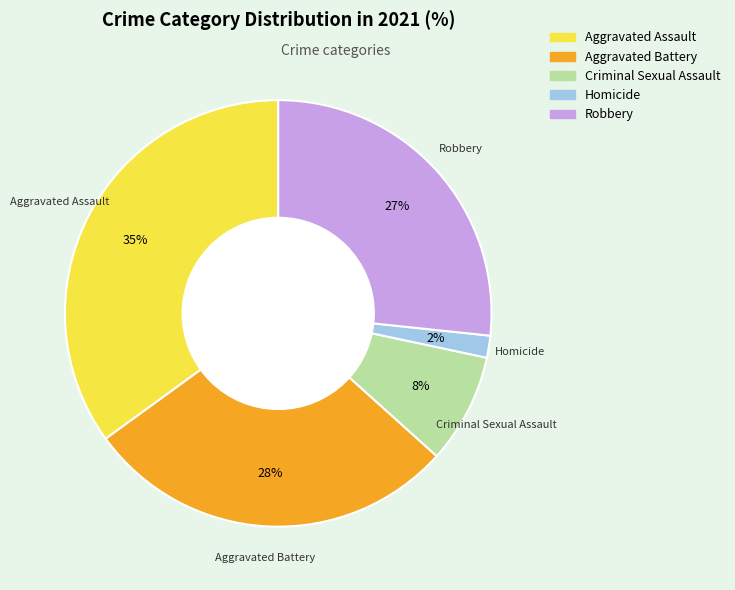

True or false: Aggravated Assault accounts for 35% of the total.

True